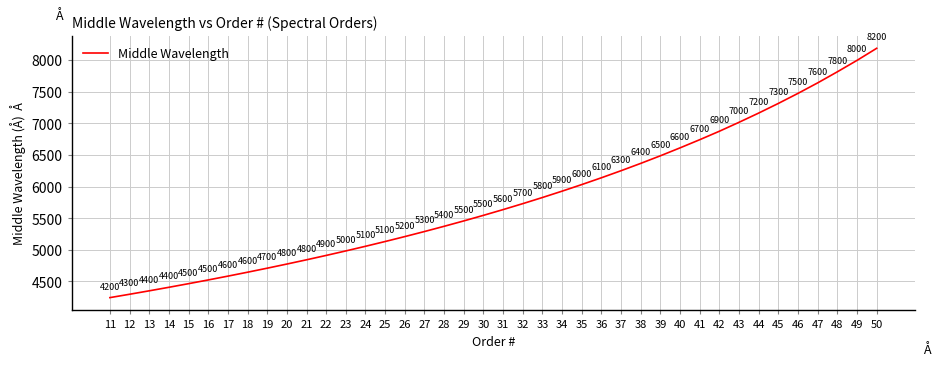

Is it true that the value at 36 is 2663.8?

False